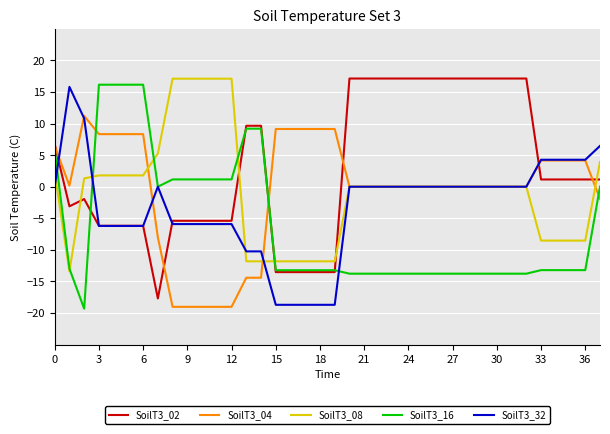

What is the maximum value for SoilT3_32?

15.8